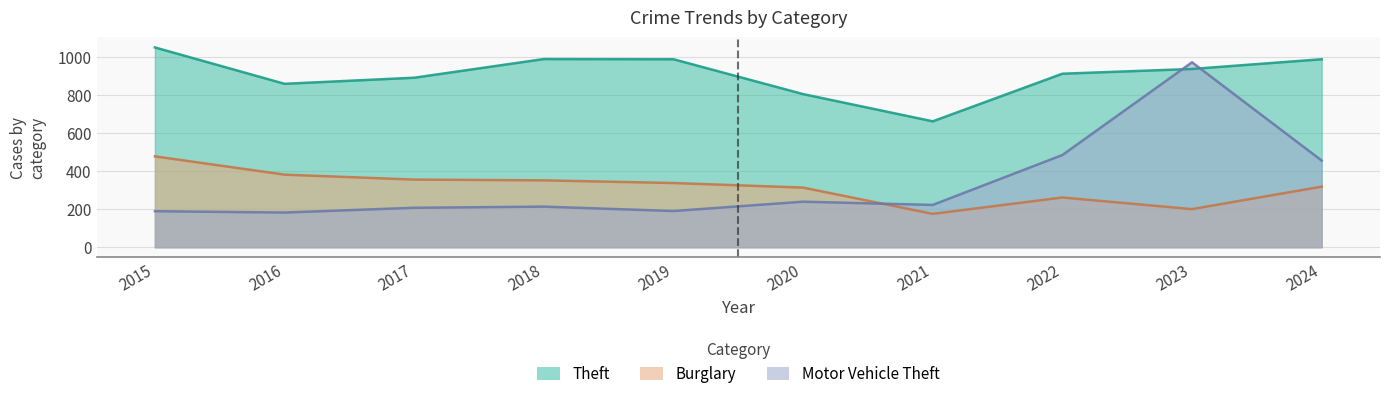

What is the sum of the Theft values at 2018 and 2022?

1899